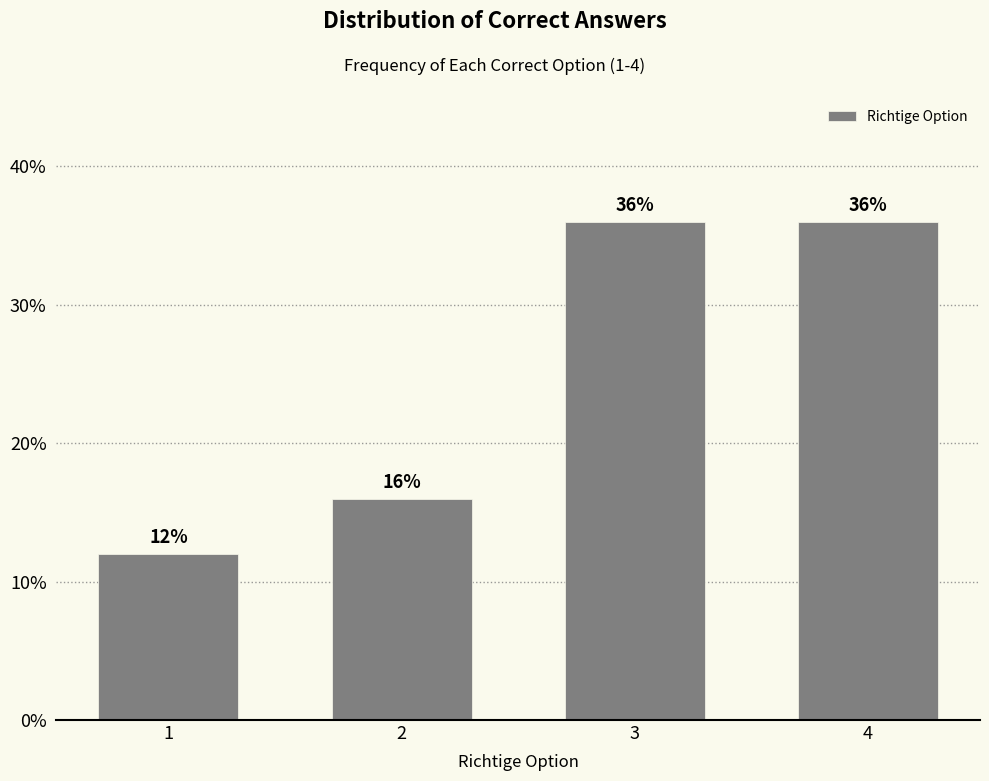

Reading right to left, transcribe all the data shown in this chart.

36	36	16	12